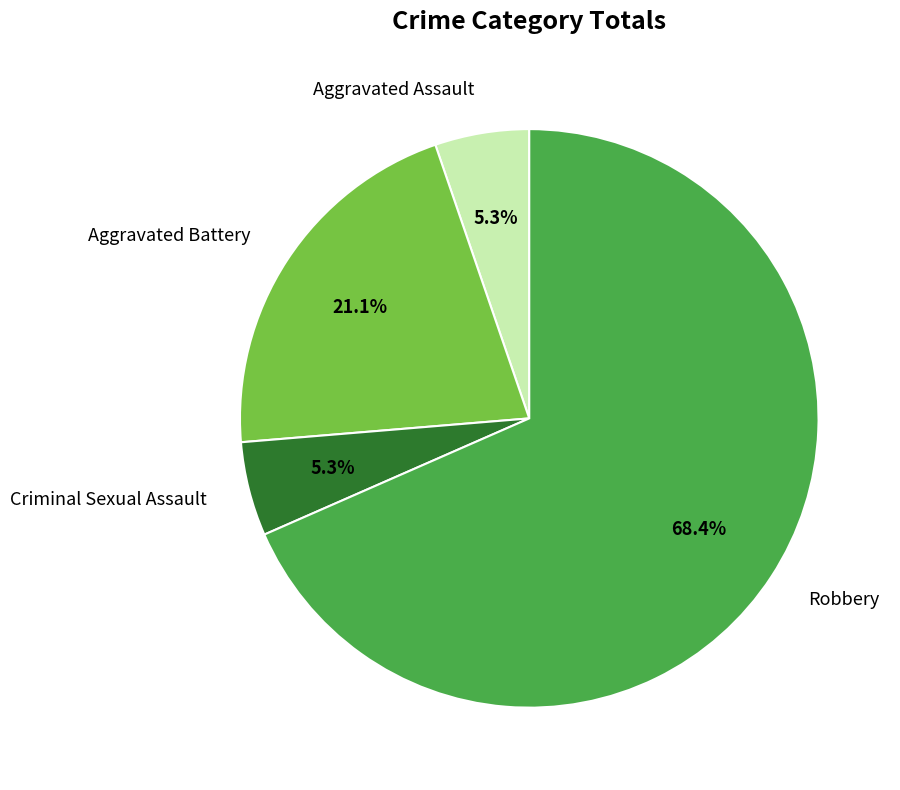

To the nearest percent, what percentage of the pie is Aggravated Battery?

21%